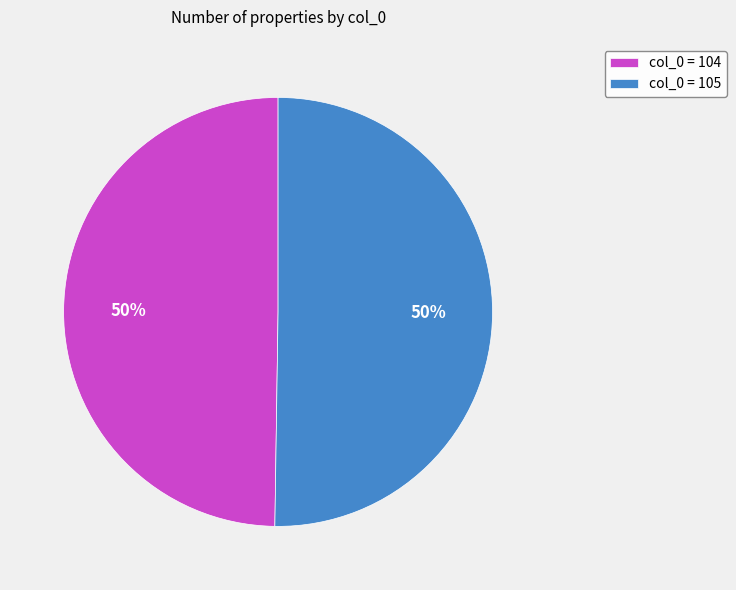

Approximately how many times larger is the value at col_0 = 105 compared to col_0 = 104?

1.0